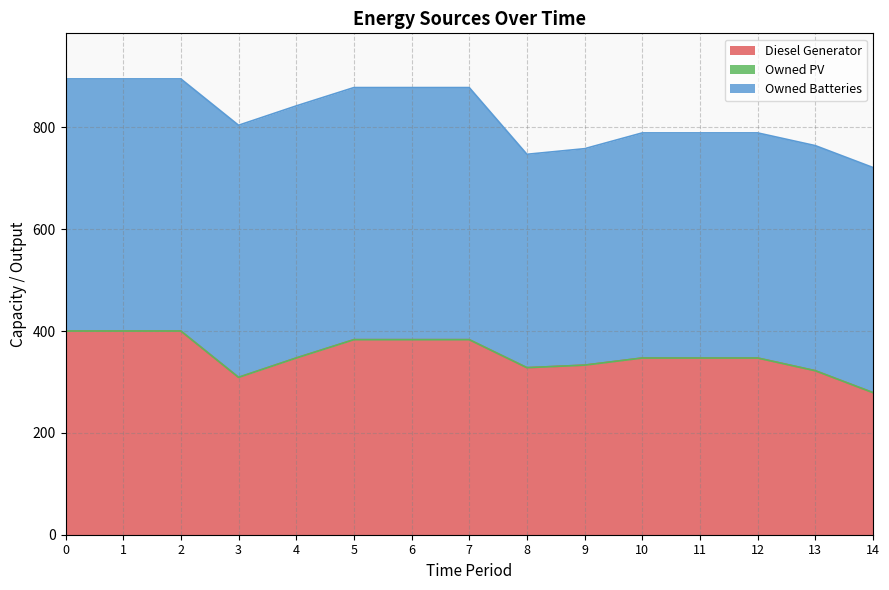

Which has a higher value, 11 or 3?

11